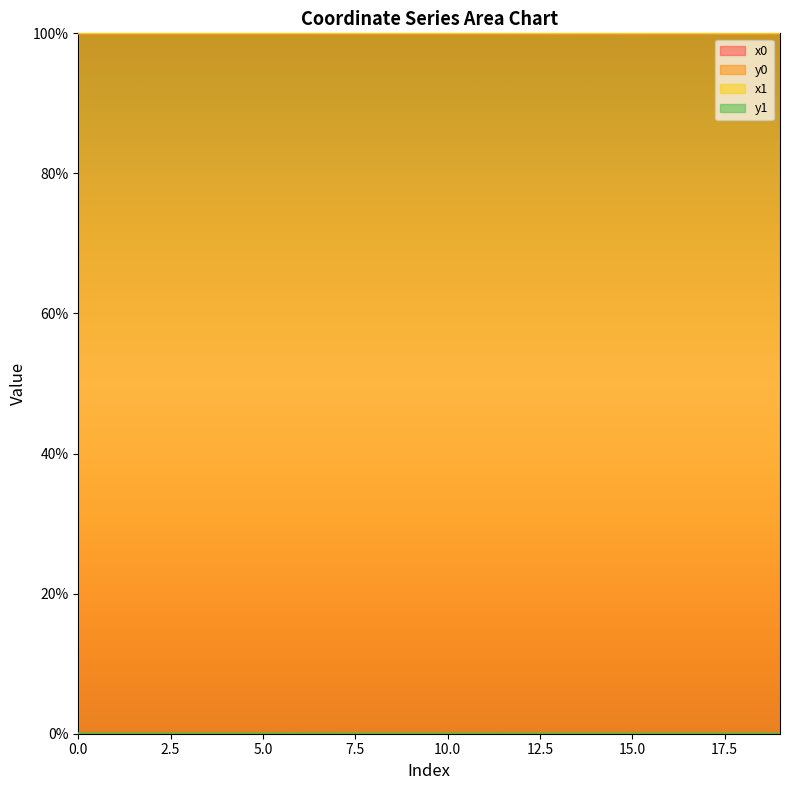

True or false: y1 and x0 cross at least once.

False